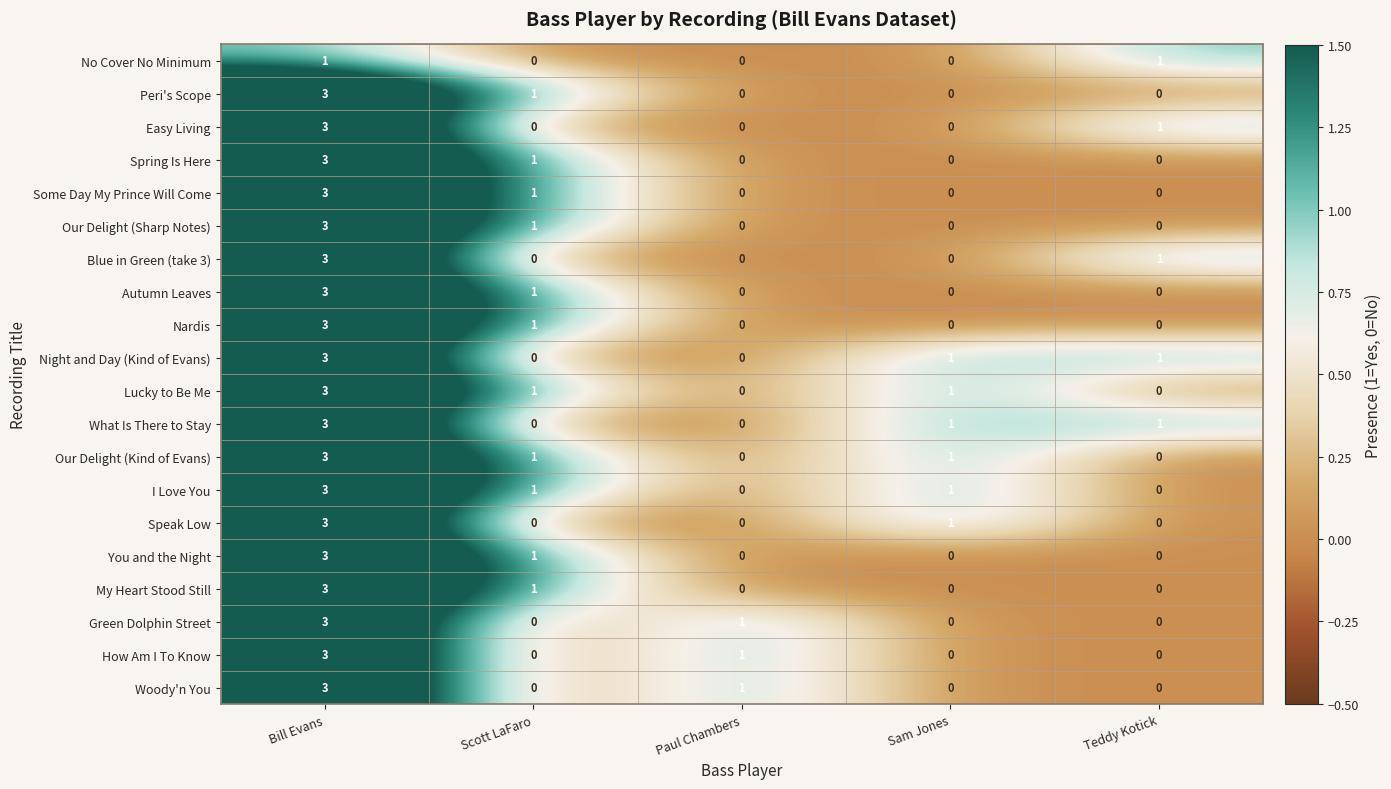

Read the How Am I To Know value at Bill Evans.

3